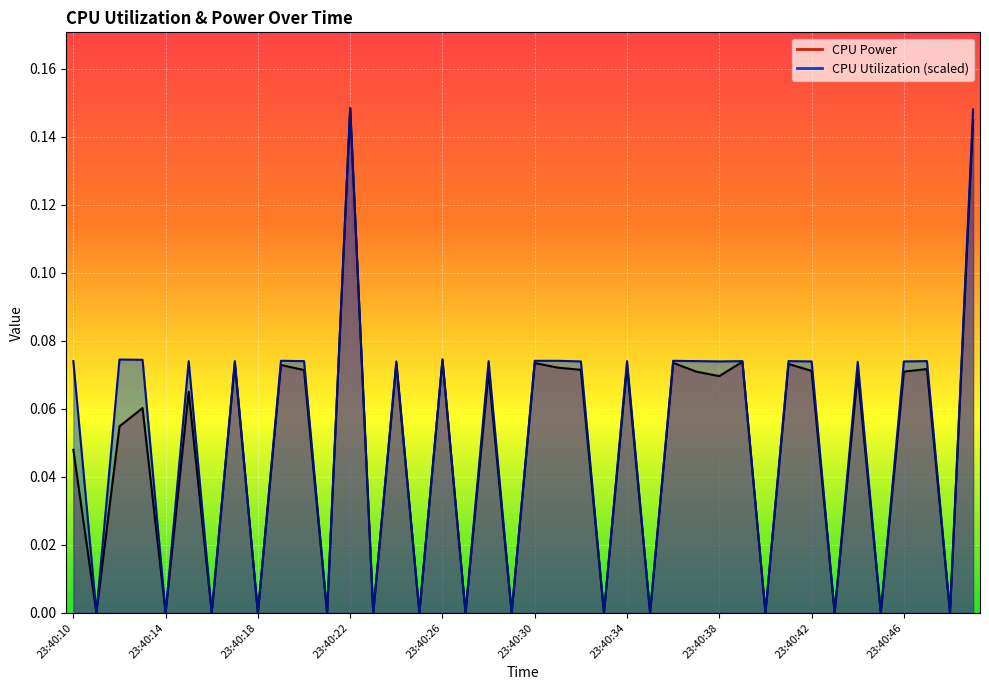

At how many categories does at least one series exceed 0?

25